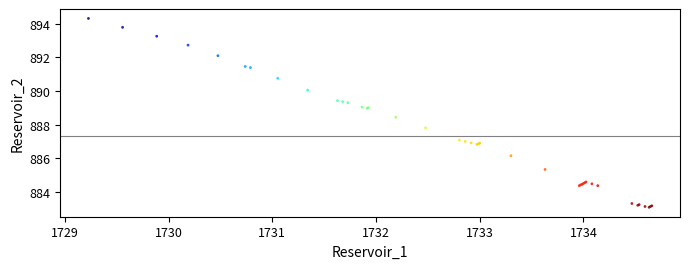

What Y value in the scatter plot is closest to 888?

887.8